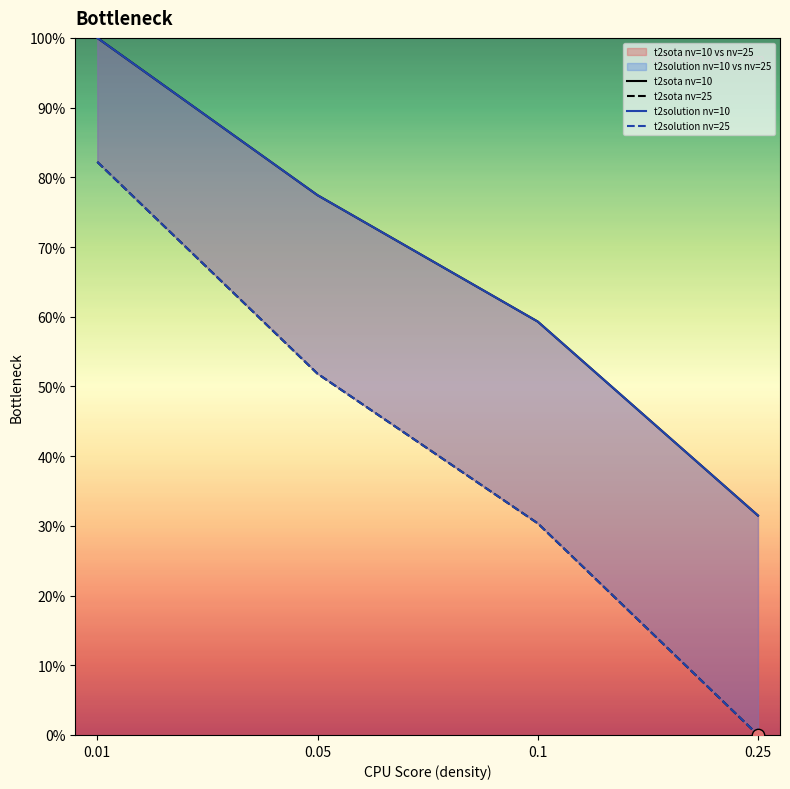

Is the value of t2solution nv=10 at 0.1 greater than the value of t2solution nv=25 at 0.05?

Yes